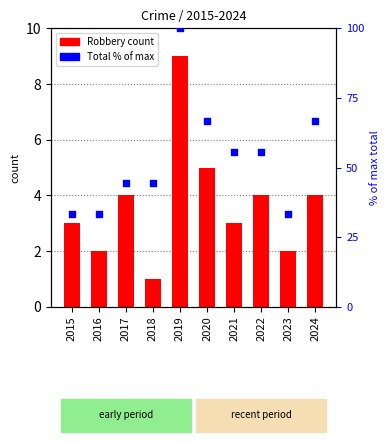

At which category is the sum across all series the highest?

2019